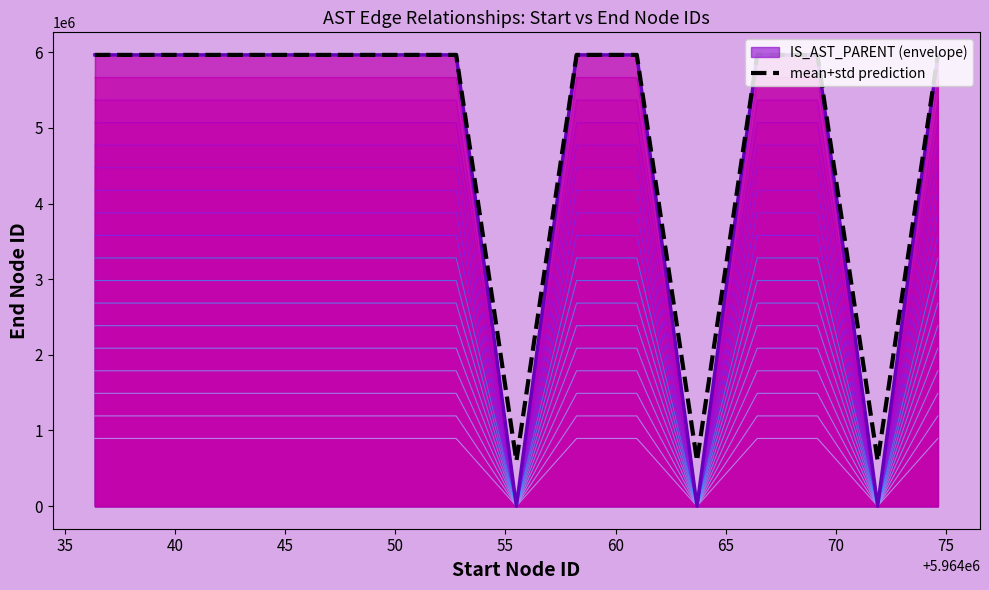

How many data points are less than 5964051?

7